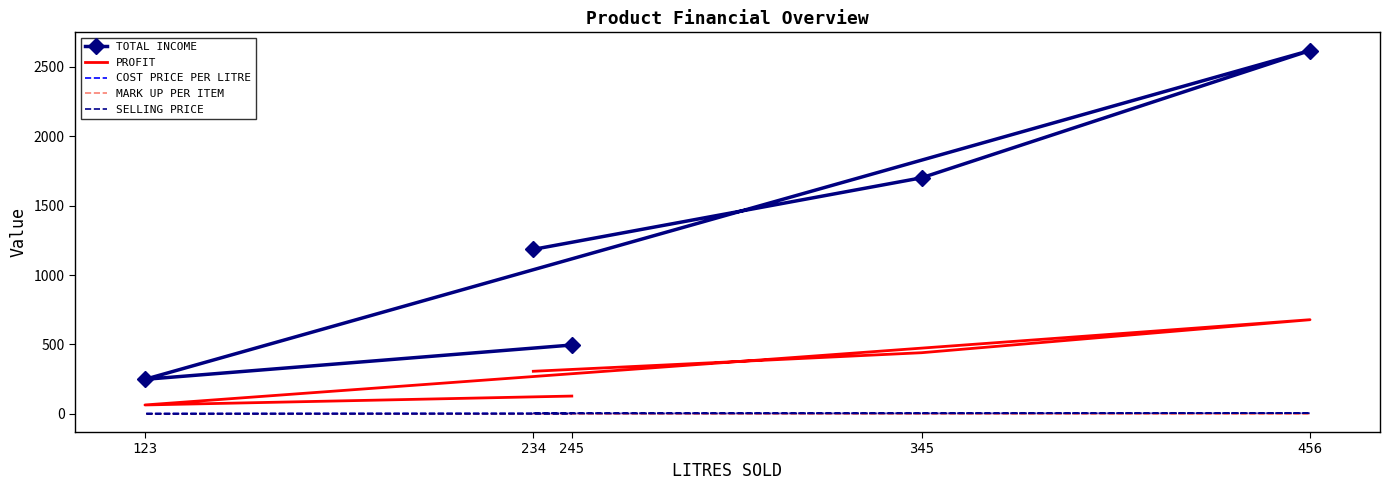

What is the greatest value displayed?

2616.3